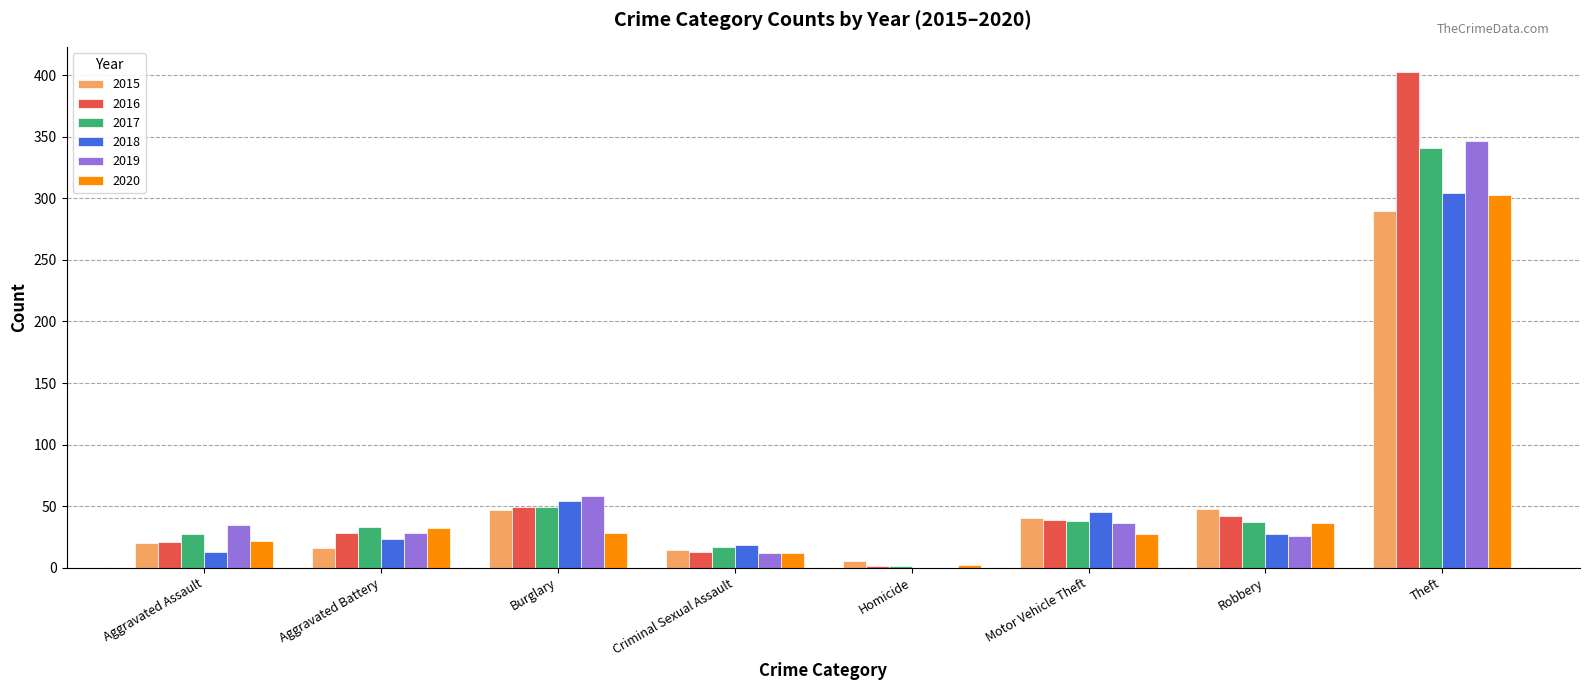

What is the sum of the 2015 values at Criminal Sexual Assault and Burglary?

61